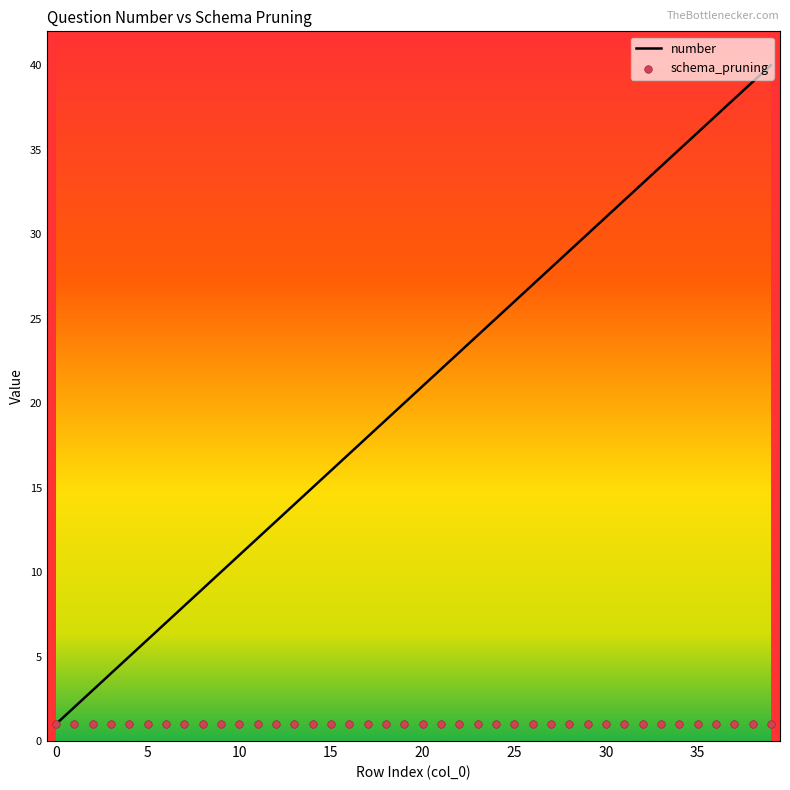

At which category is the sum across all series the highest?

39